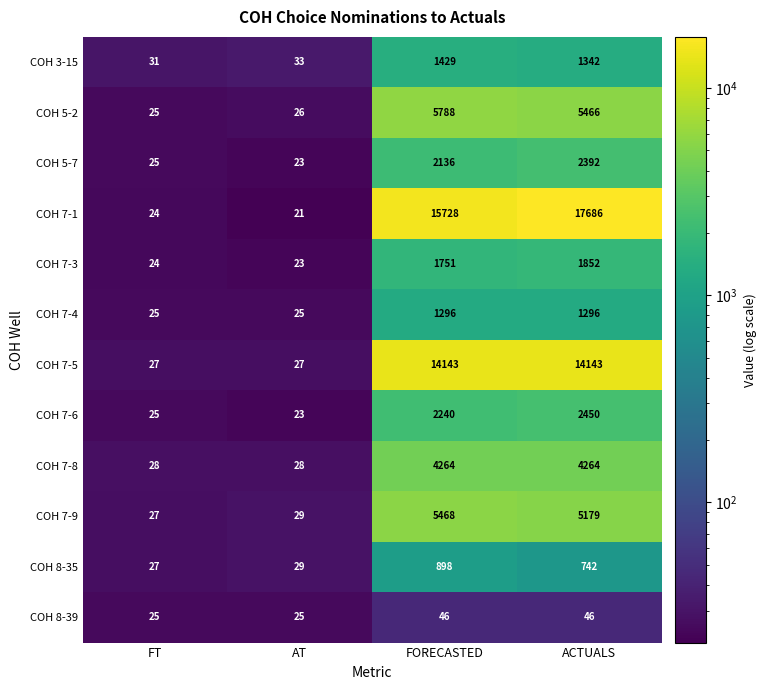

At which category does the chart reach its peak across all series?

ACTUALS